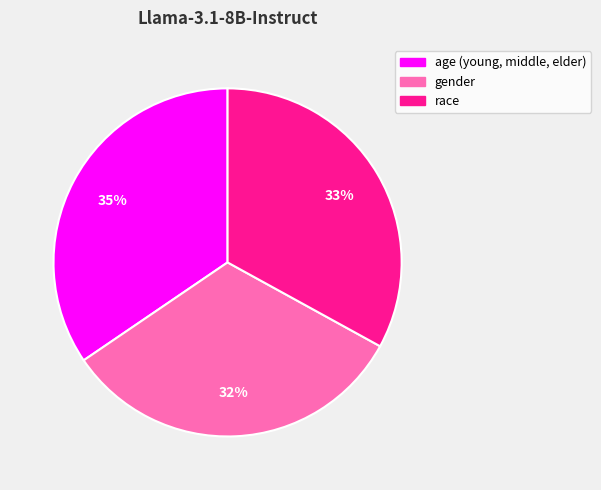

How many segments does this pie chart have?

3